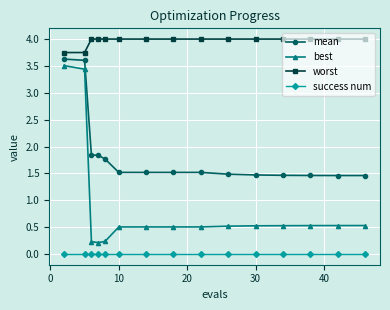

List the series in order of their overall mean, highest first.

worst, mean, best, success num